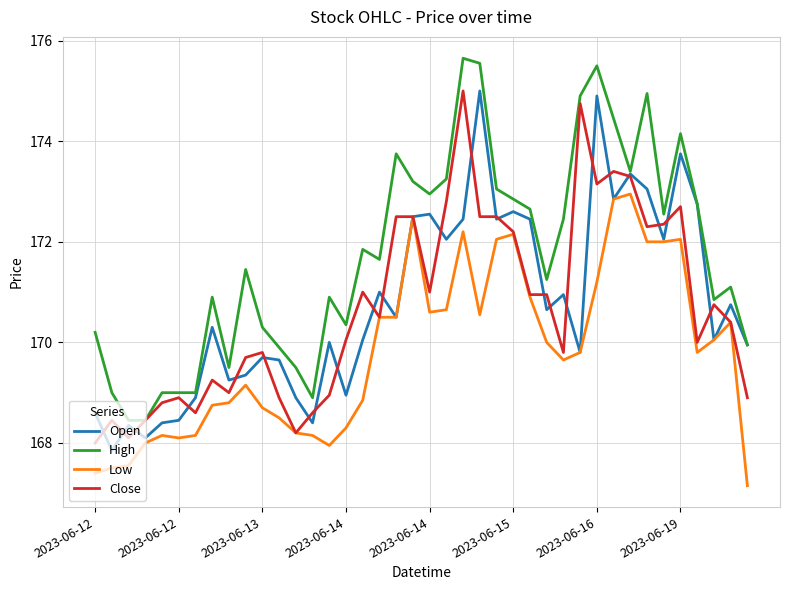

What is the minimum value shown in the chart?

167.2